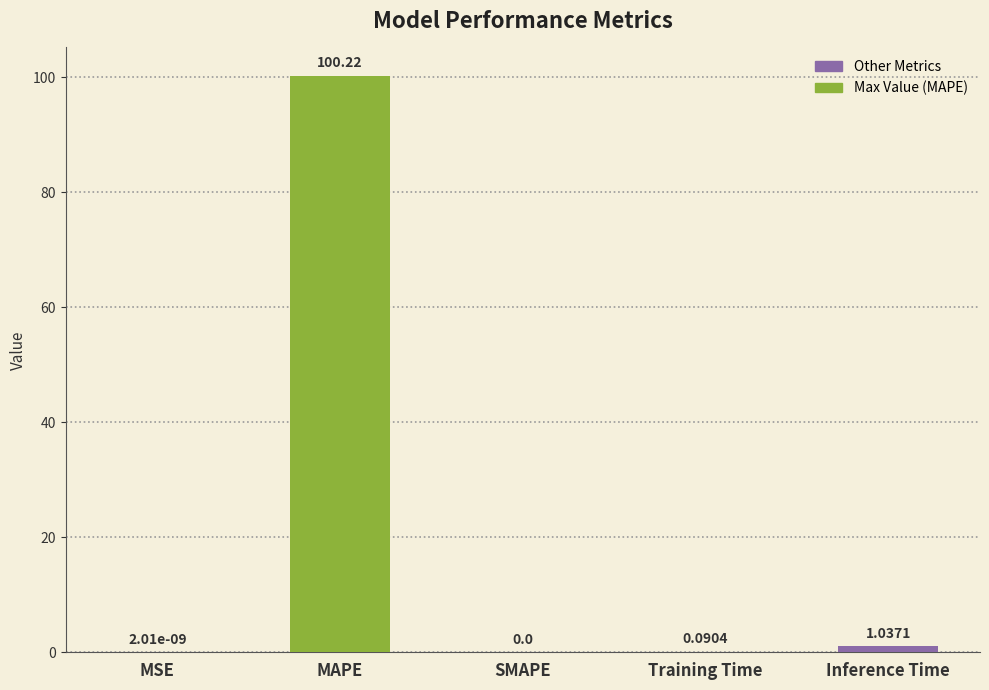

Count the number of values greater than 0.

4